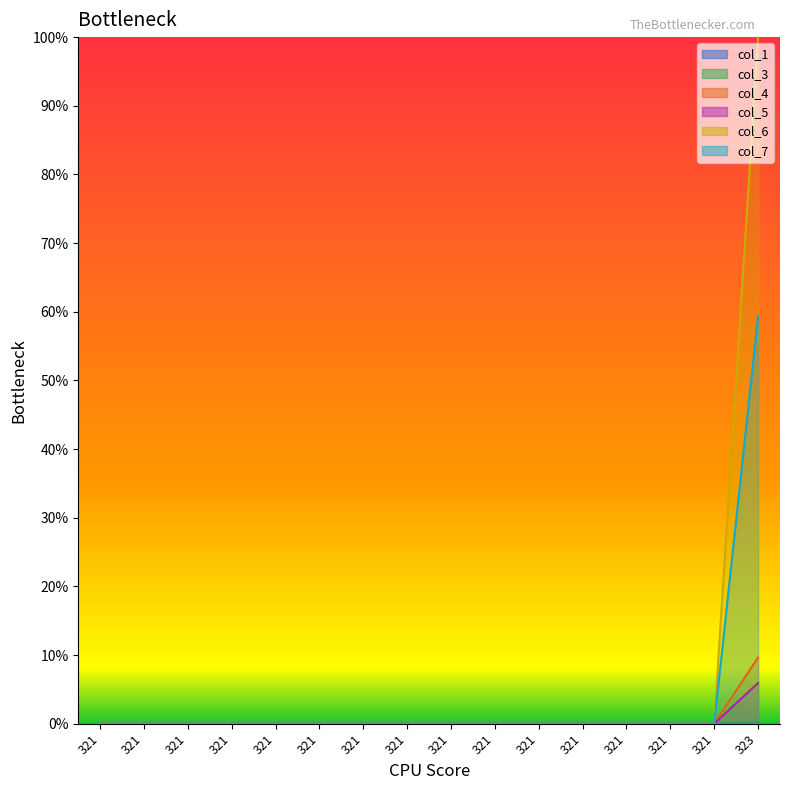

True or false: col_6 and col_7 intersect in this chart.

False